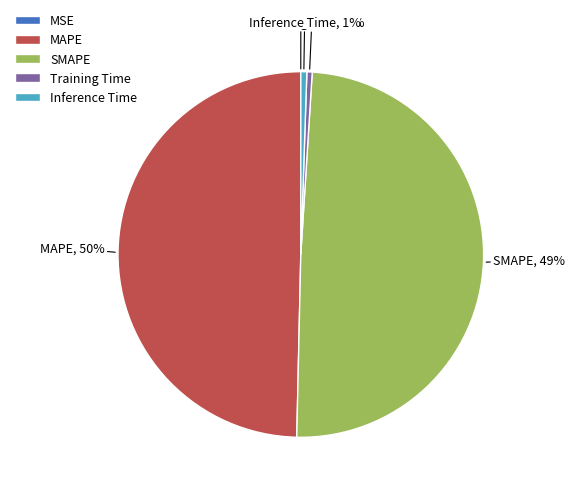

To the nearest percent, what is the combined percentage of SMAPE and MAPE?

99%